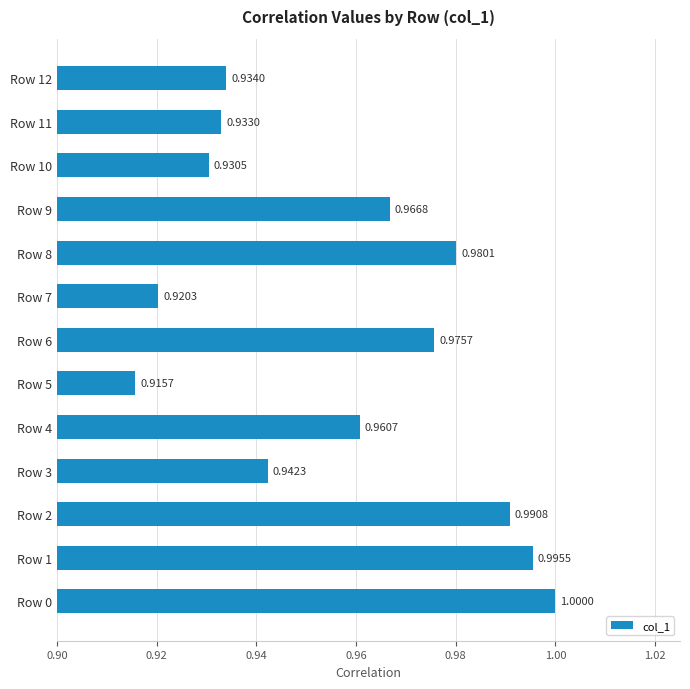

List the labels in order of value, largest first.

Row 0, Row 1, Row 2, Row 8, Row 6, Row 9, Row 4, Row 3, Row 12, Row 11, Row 10, Row 7, Row 5